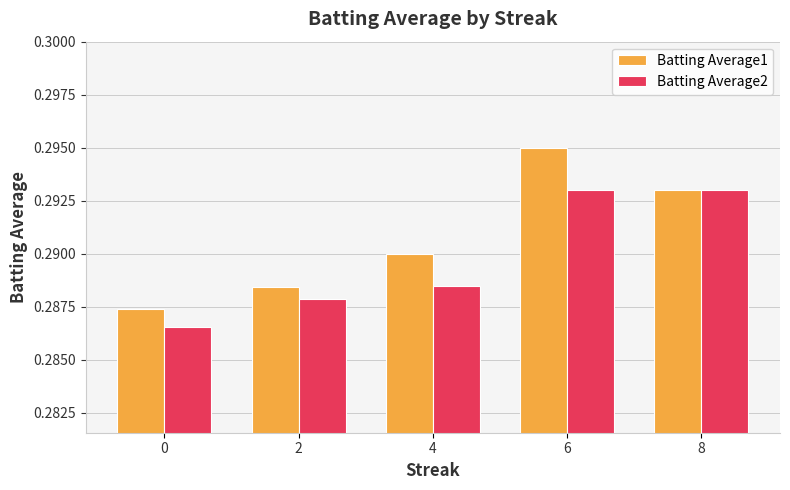

What is the sum of the Batting Average1 values at 0 and 4?

0.6